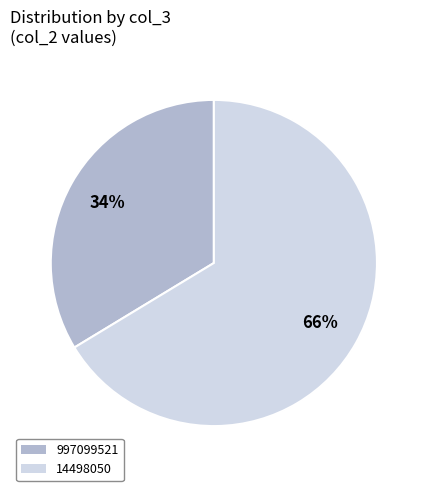

Is 997099521 the majority of the pie?

No